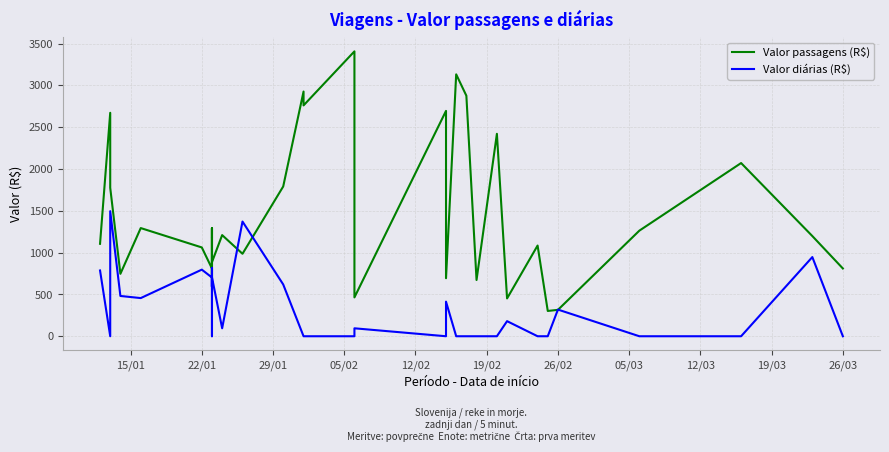

How many lines are shown in the chart?

2